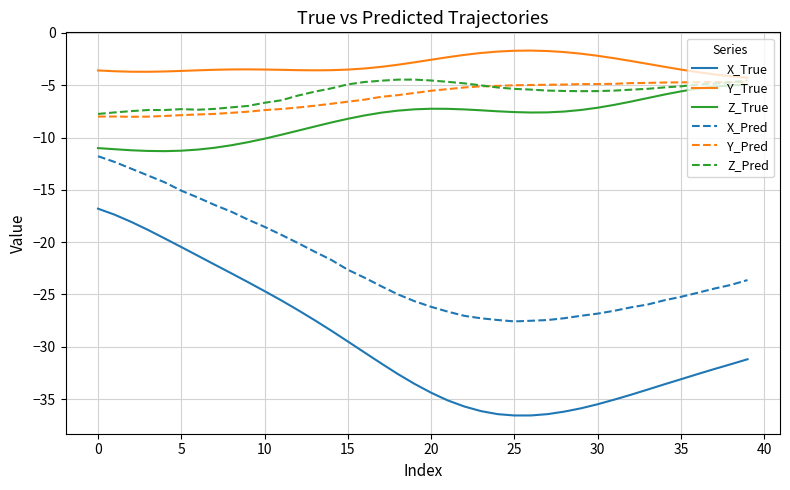

What is the minimum value shown in the chart?

-36.6